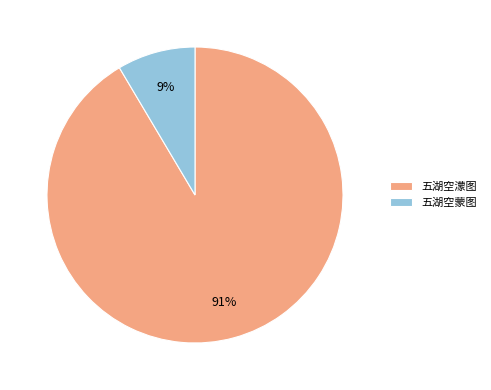

What percentage is the 五湖空蒙图 slice, to the nearest percent?

9%